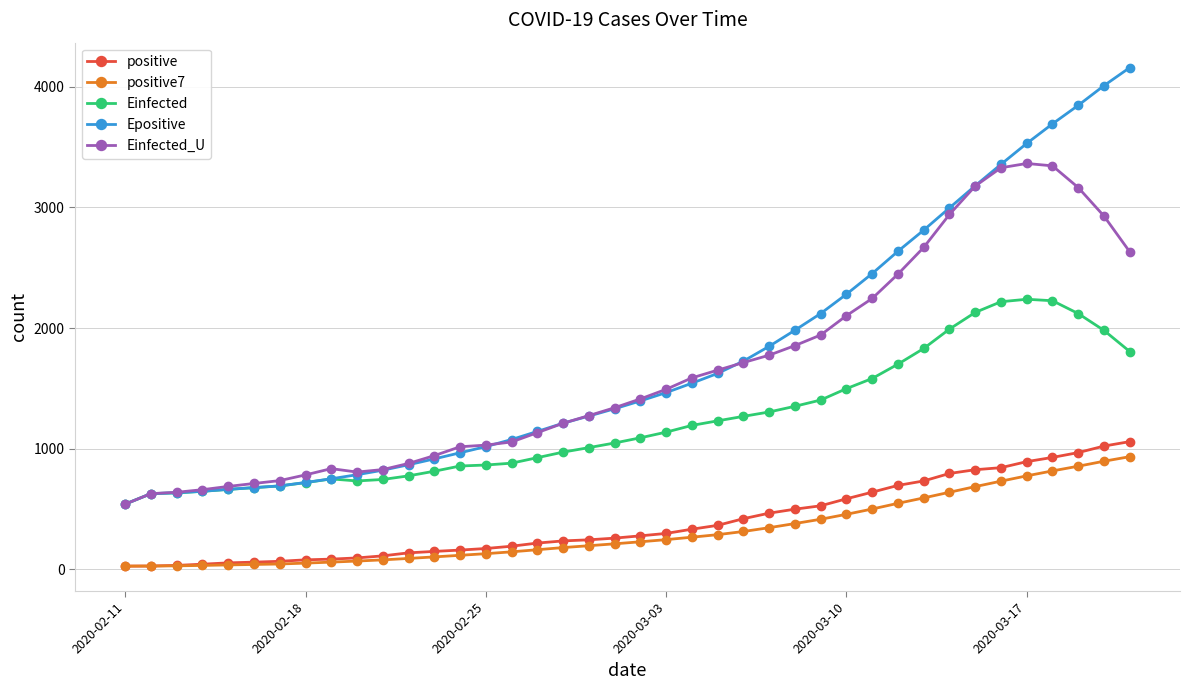

How many series are shown in this chart?

5